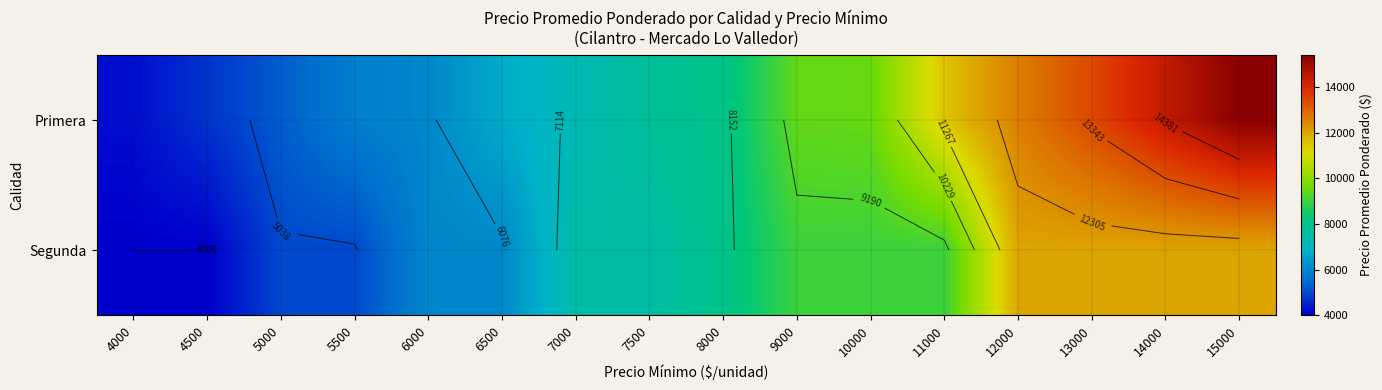

Is it true that Primera equals 9765 at 15000?

False